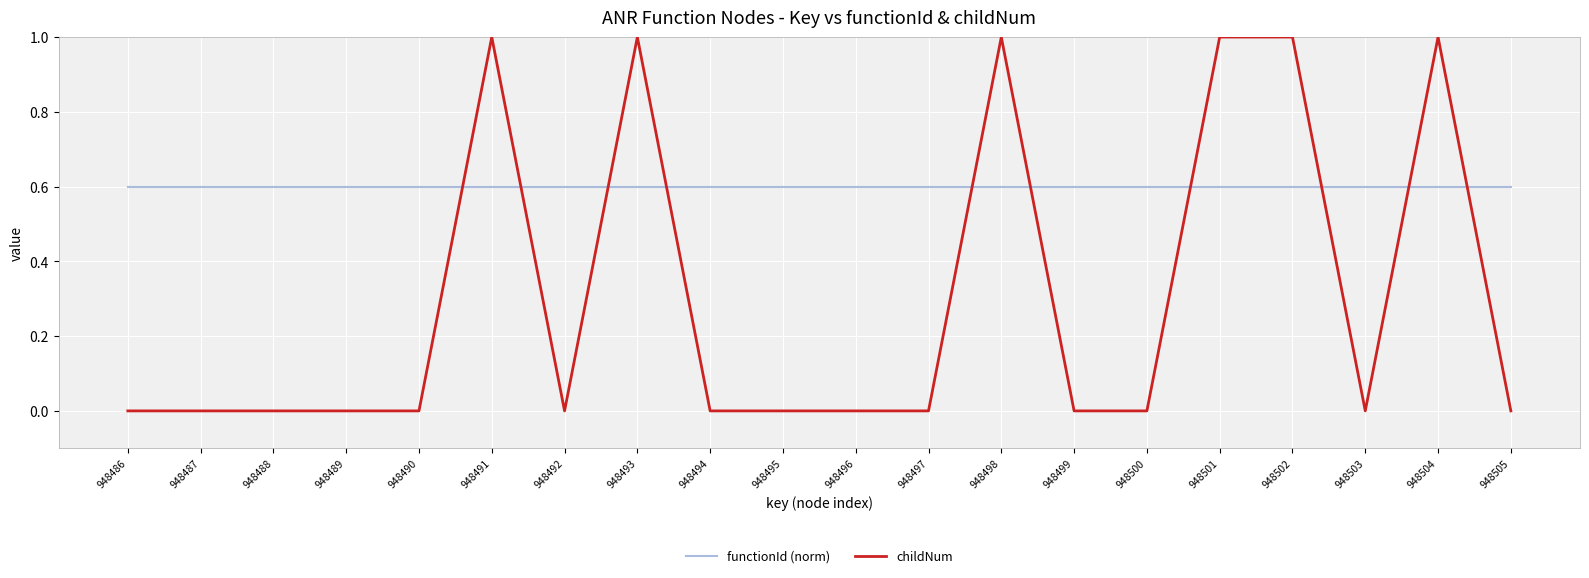

How many distinct data groups are displayed?

2